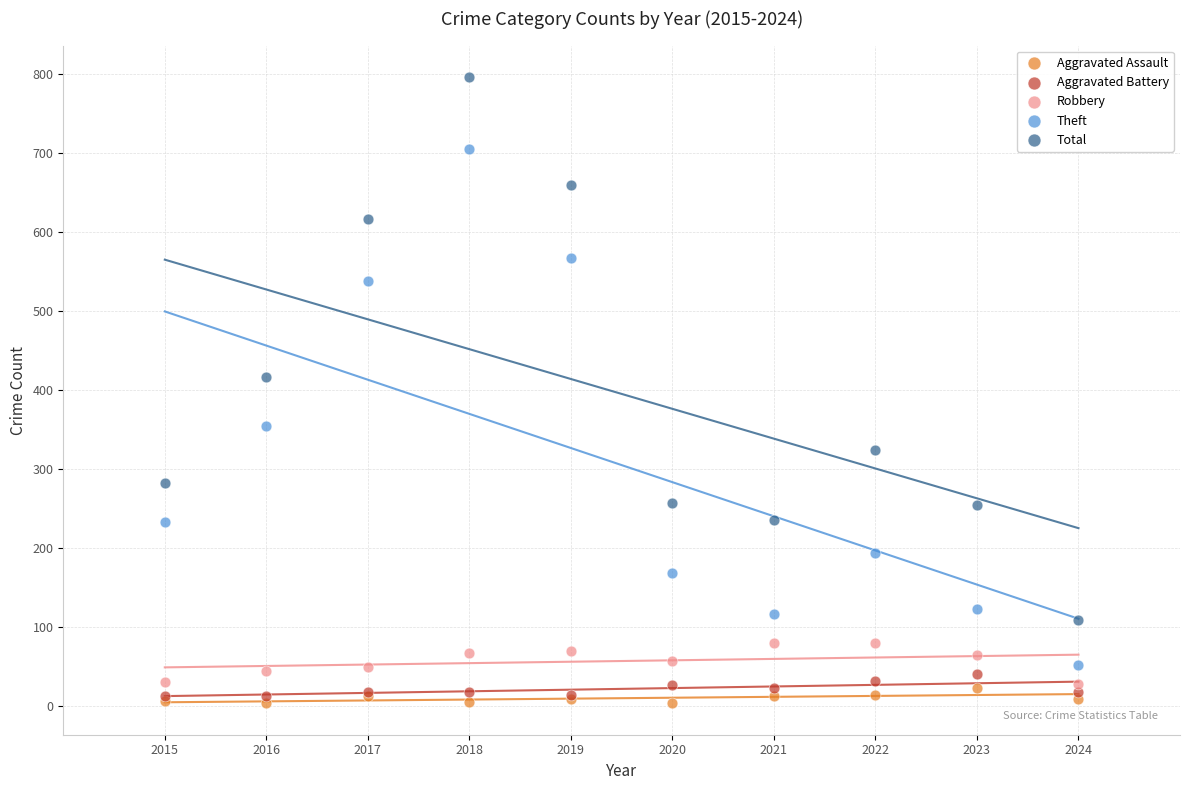

Which series reaches the minimum Y coordinate?

Aggravated Assault